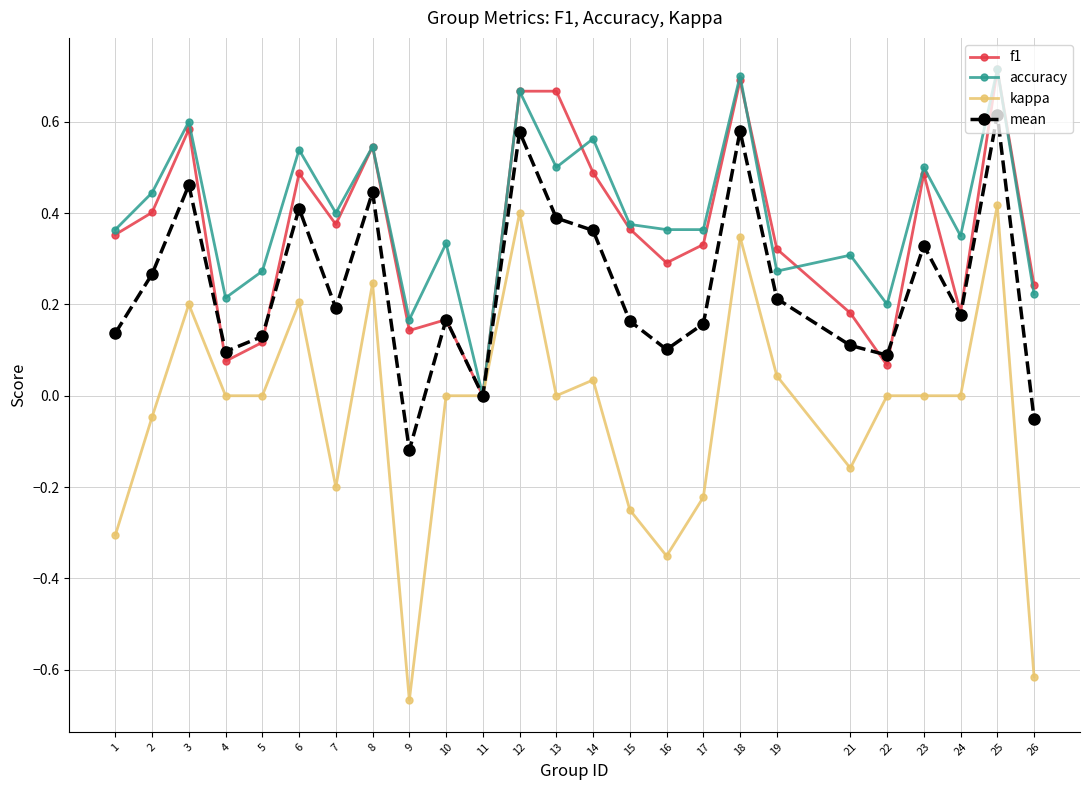

How many lines are shown in the chart?

4